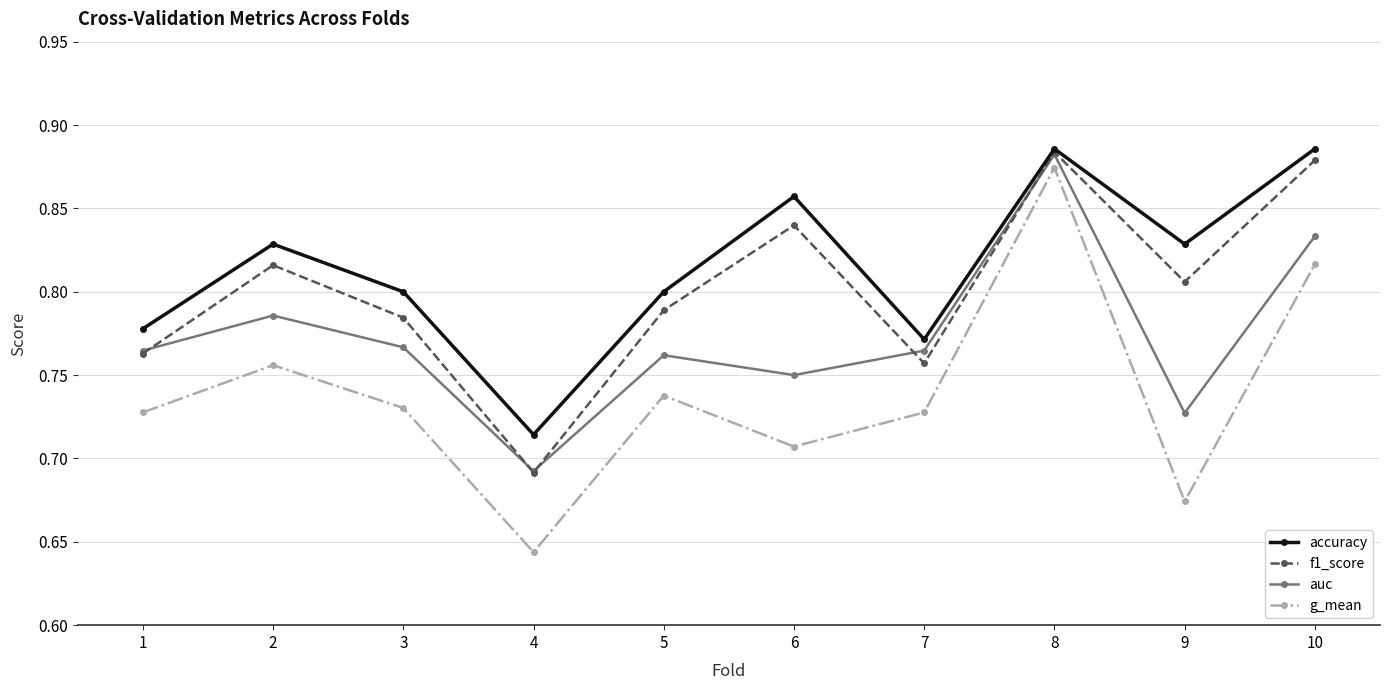

At which category is the sum across all series the highest?

8